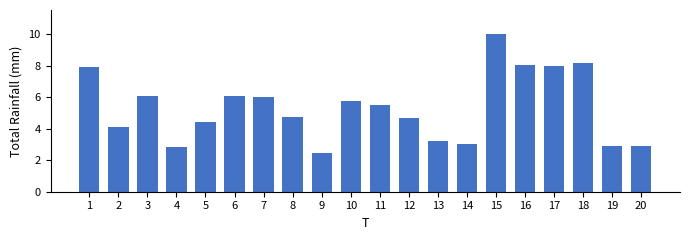

How many values are below 5?

10